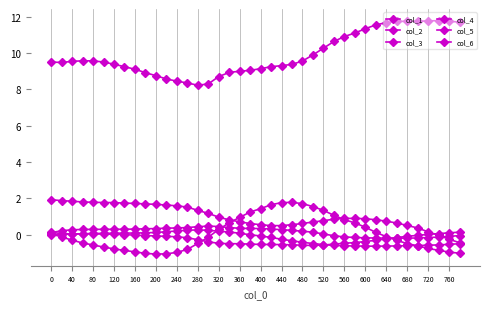

True or false: col_4 and col_5 intersect in this chart.

True